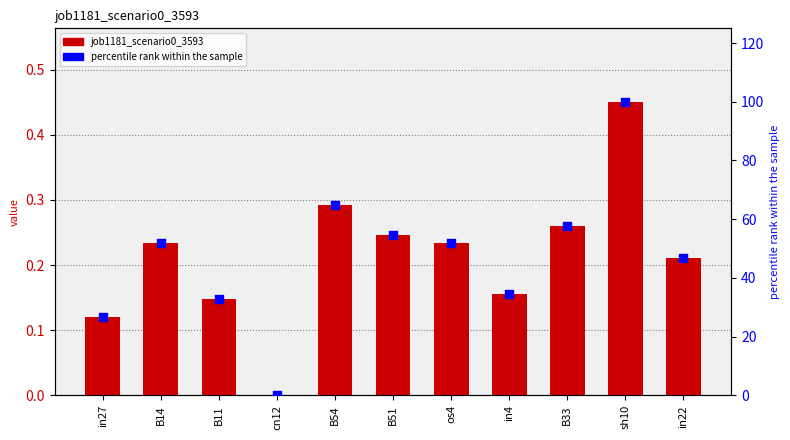

At which category is the sum across all series the highest?

sh10